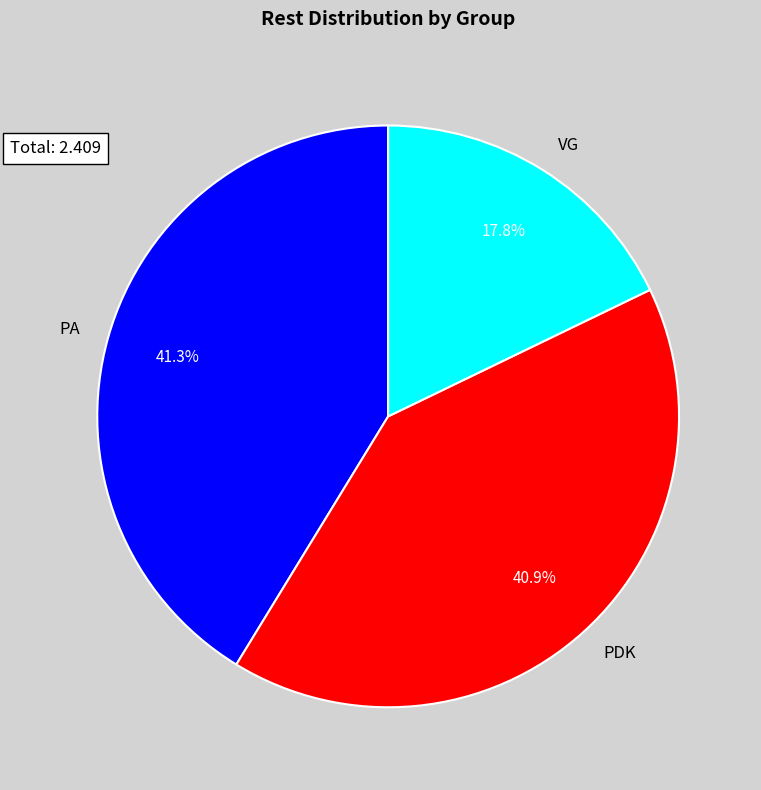

Which category has the smallest portion of the pie?

VG